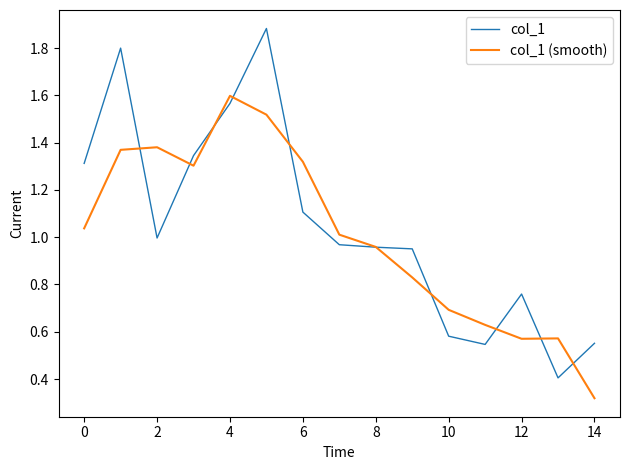

What is the maximum value shown in the chart?

1.9